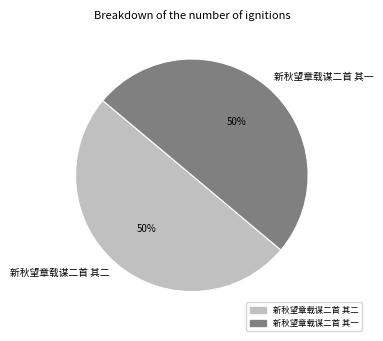

How many slices are in this pie chart?

2